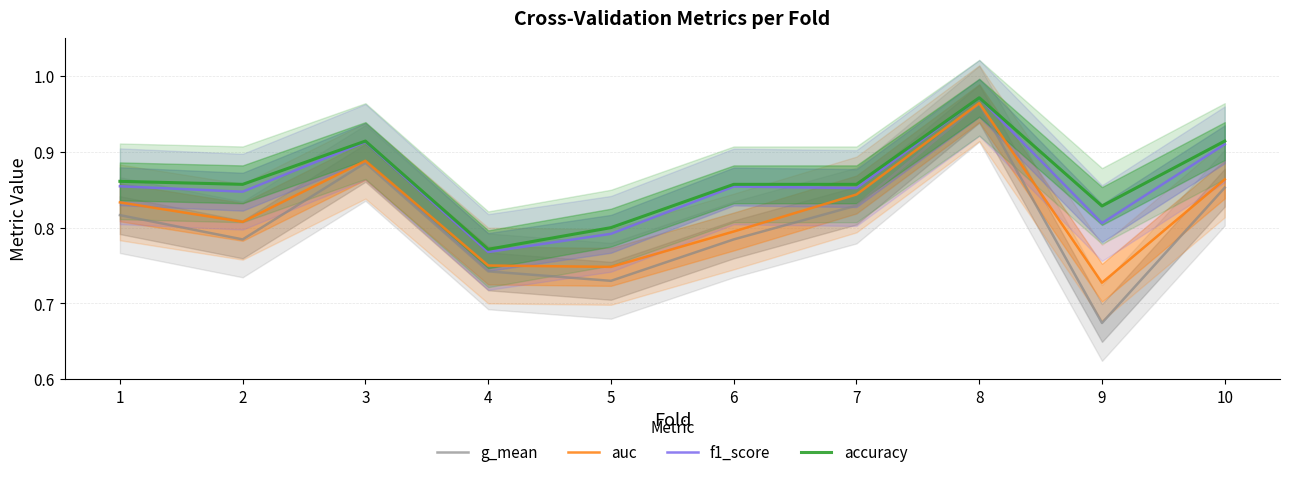

How many lines are shown in the chart?

4